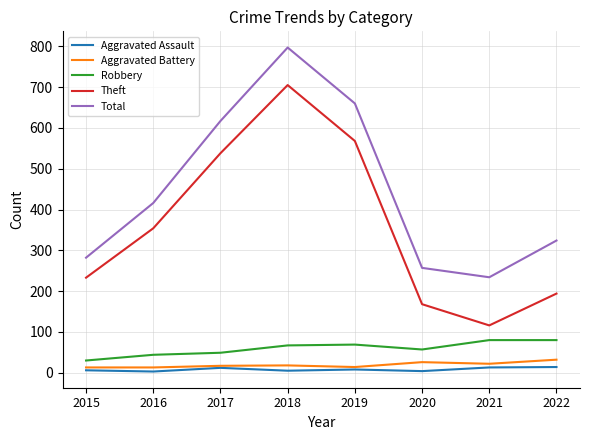

What are all the series names shown in the legend?

Aggravated Assault, Aggravated Battery, Robbery, Theft, Total